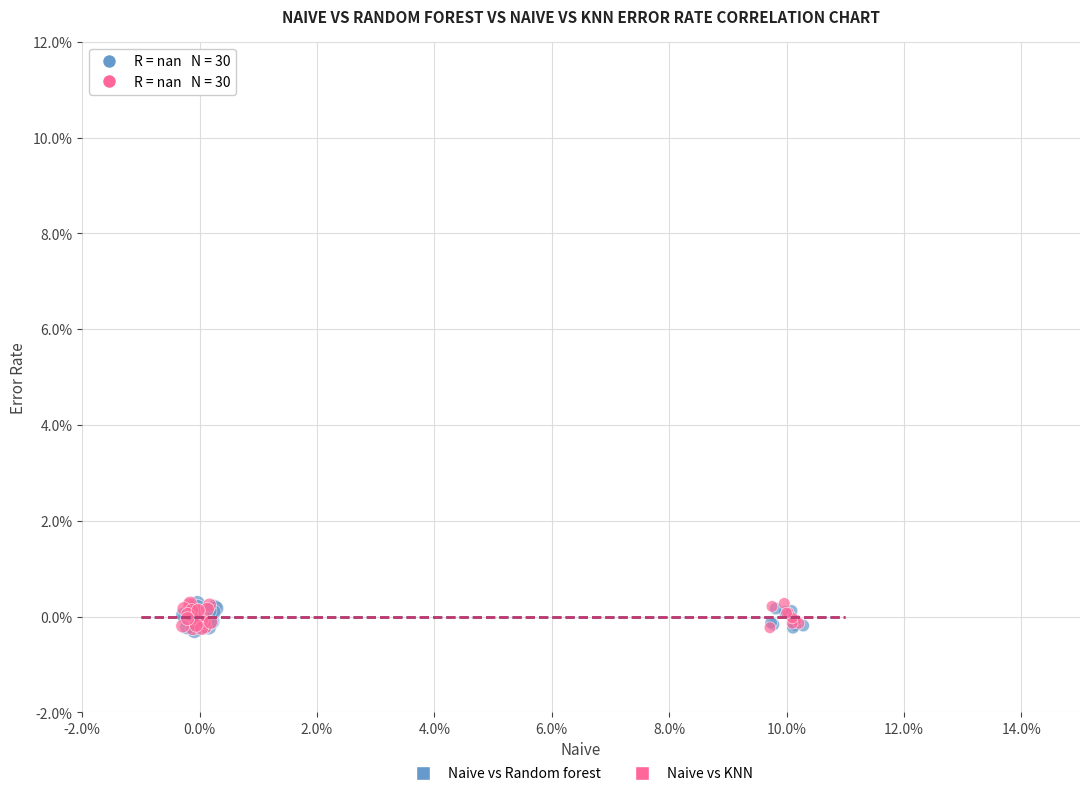

What are all the series names shown in the legend?

Naive vs Random forest, Naive vs KNN